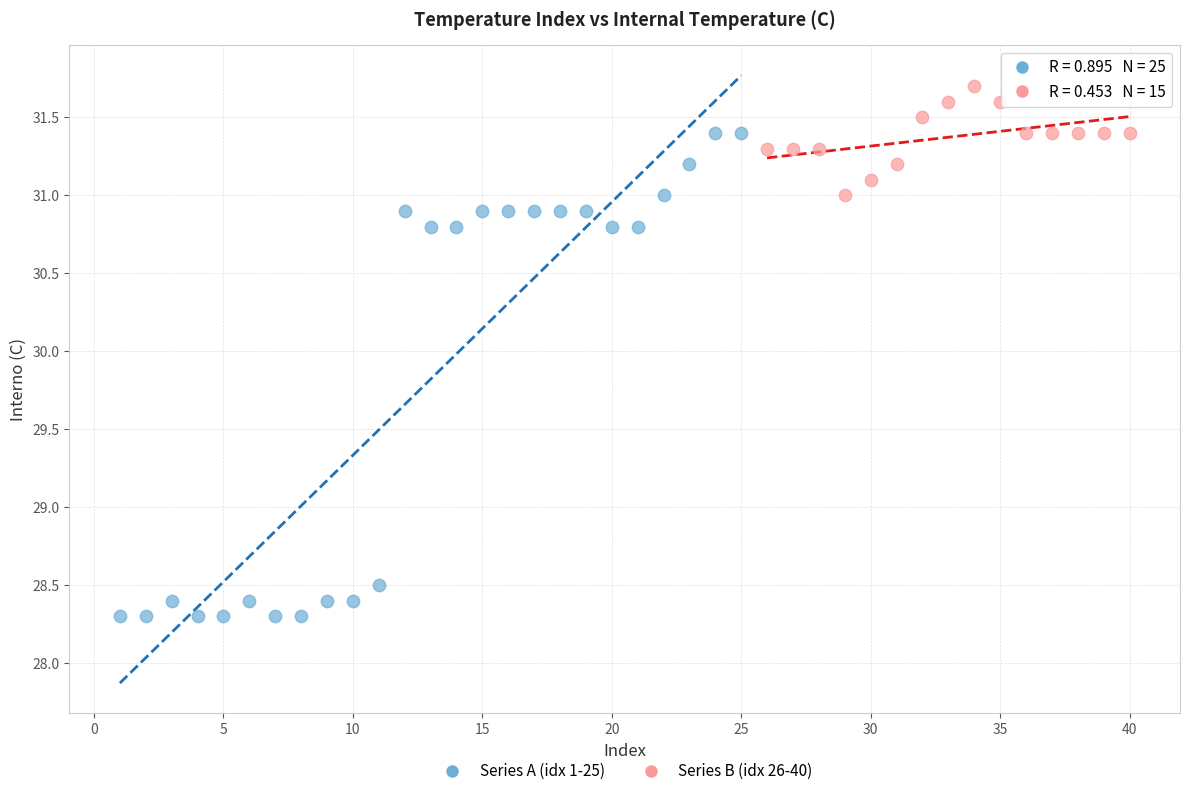

Which series contains the highest Y value?

Series B (idx 26-40)